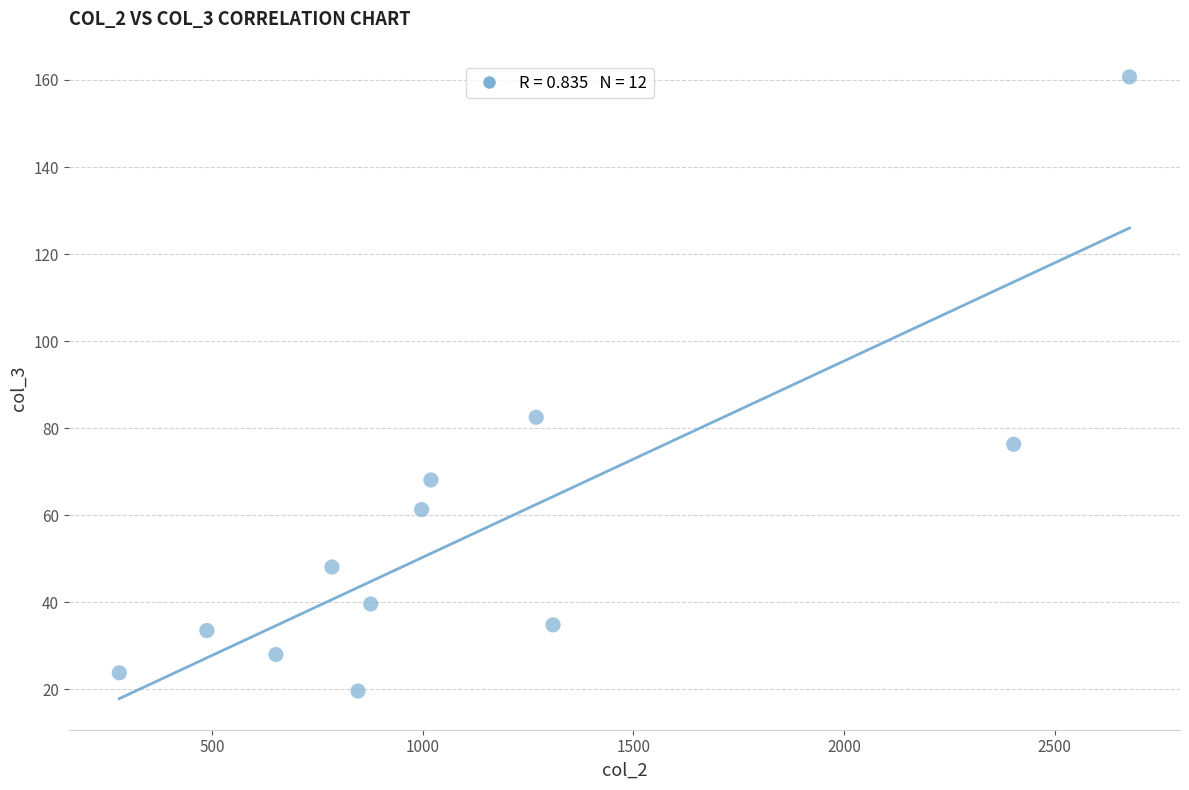

What Y value in the scatter plot is closest to 90?

82.5